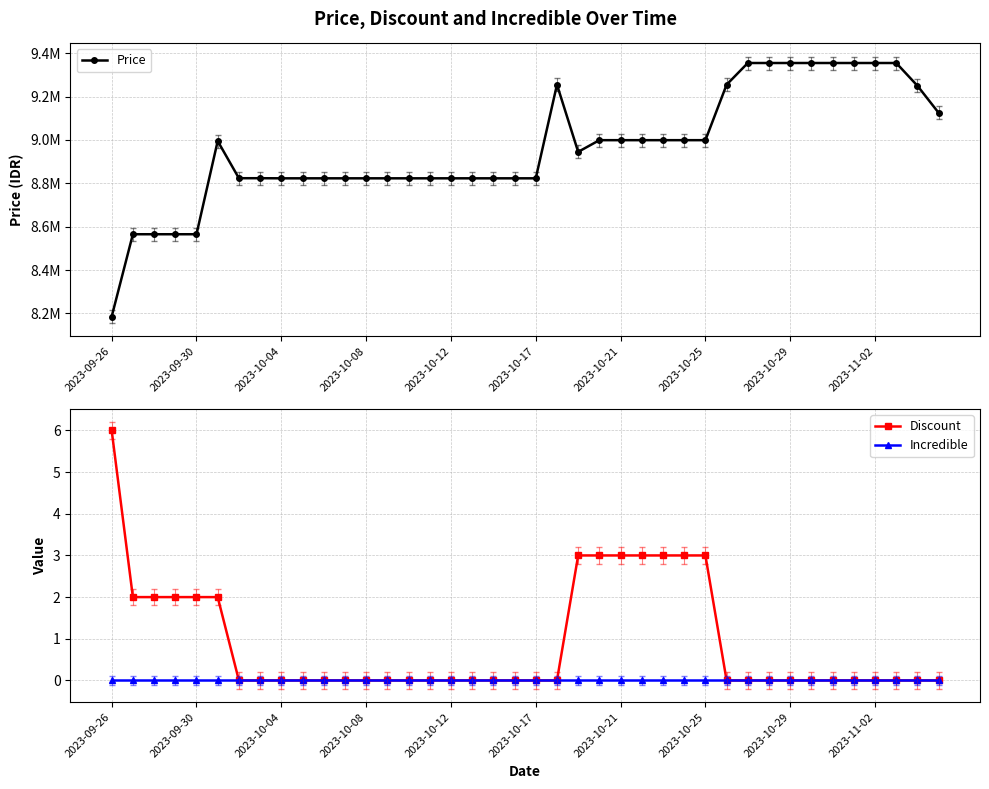

What is the difference between the Price values at 33 and 14?

532000